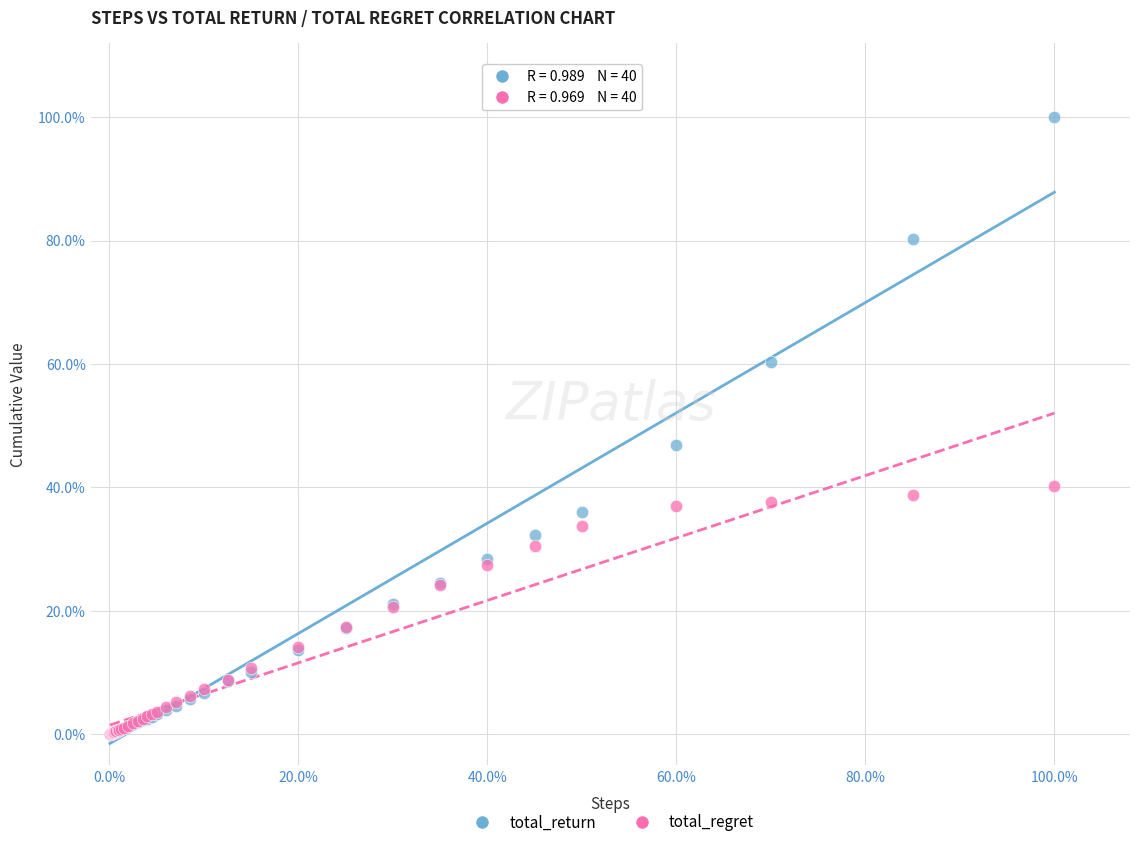

What are all the series names shown in the legend?

total_return, total_regret